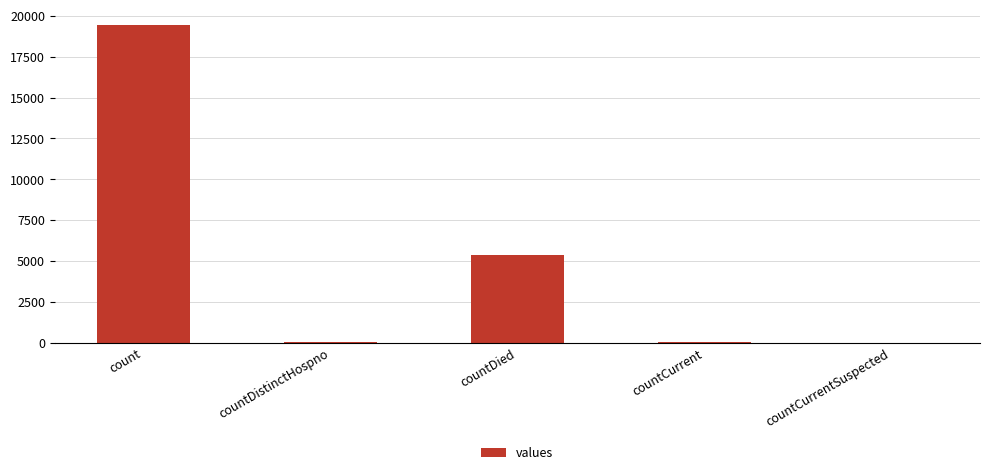

Is it true that the value at count is 19420?

True